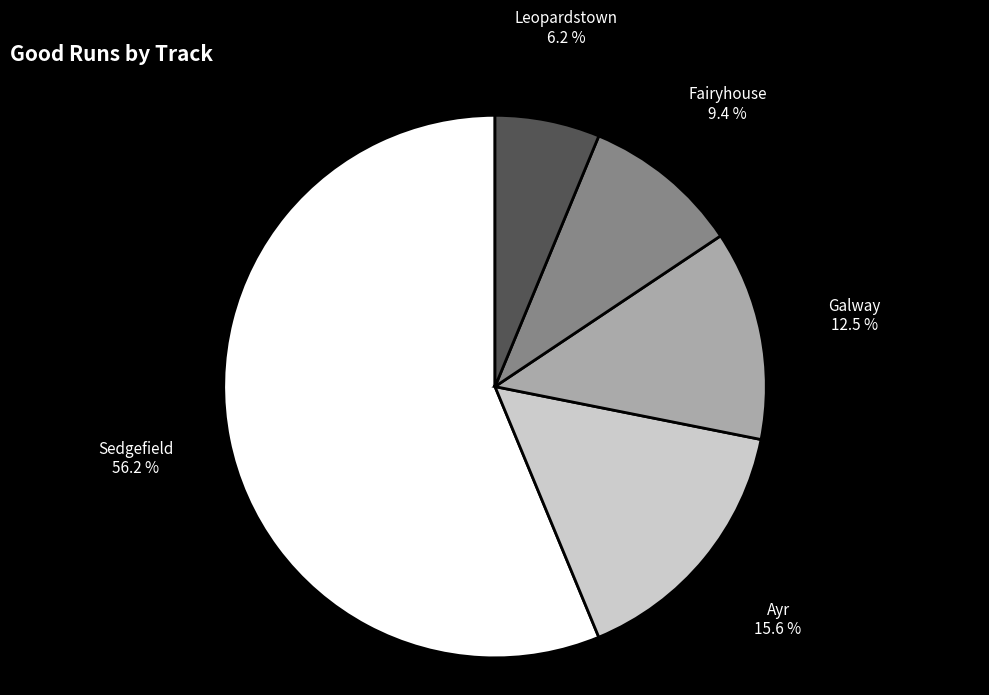

Does Sedgefield account for over 50% of the chart?

Yes